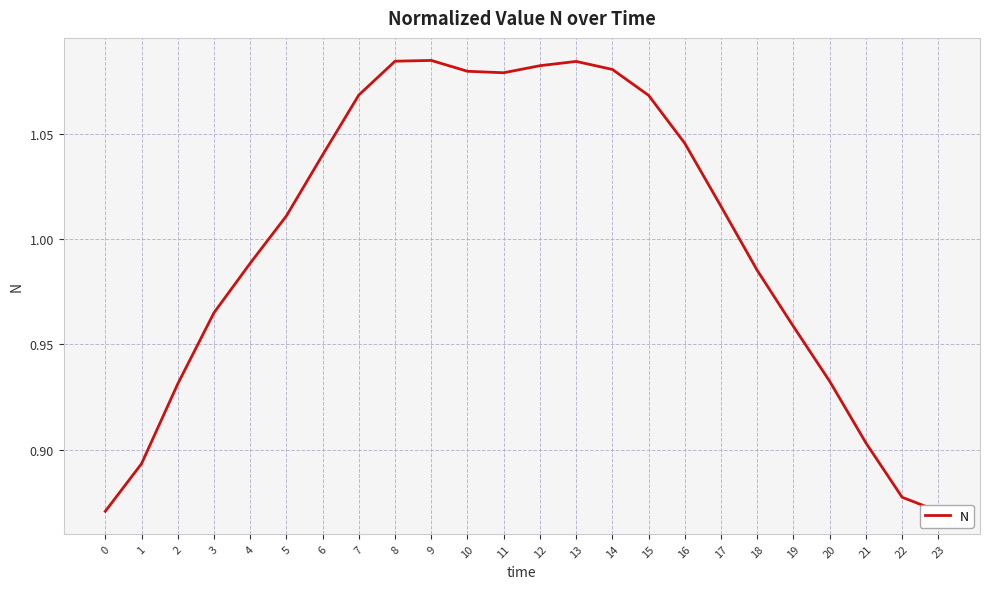

Rank the categories by value from lowest to highest.

0, 23, 22, 1, 21, 2, 20, 19, 3, 18, 4, 5, 17, 6, 16, 15, 7, 11, 10, 14, 12, 13, 8, 9